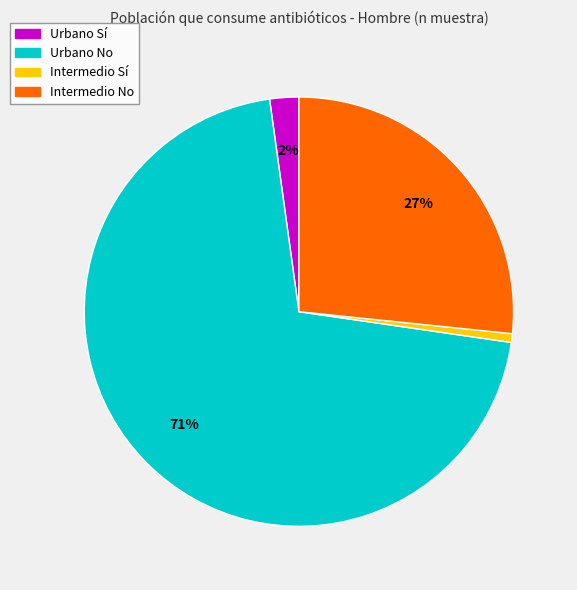

Which category has the smallest portion of the pie?

Intermedio Sí